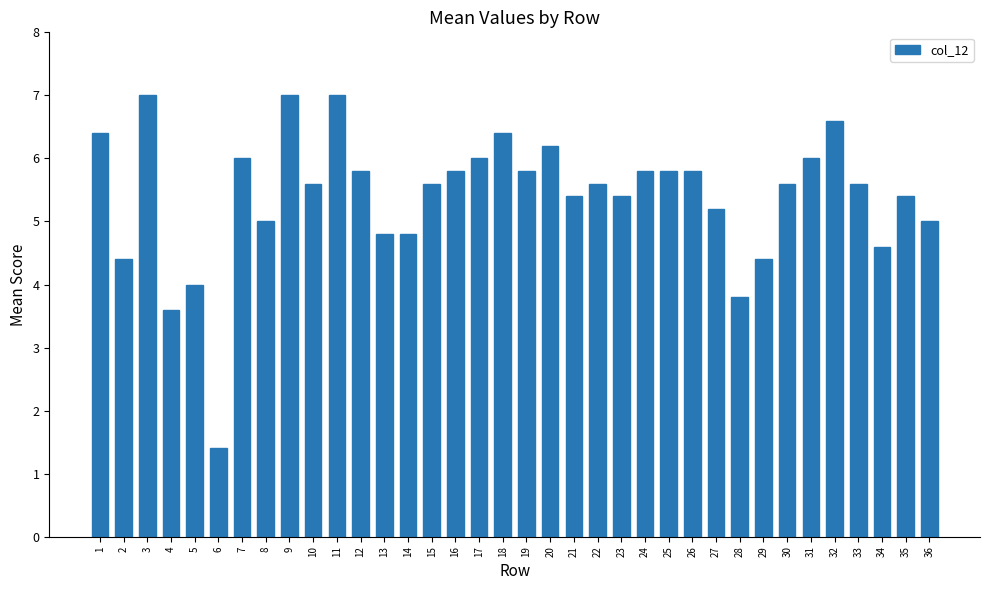

Approximately how many times larger is the value at 11 compared to 20?

1.1